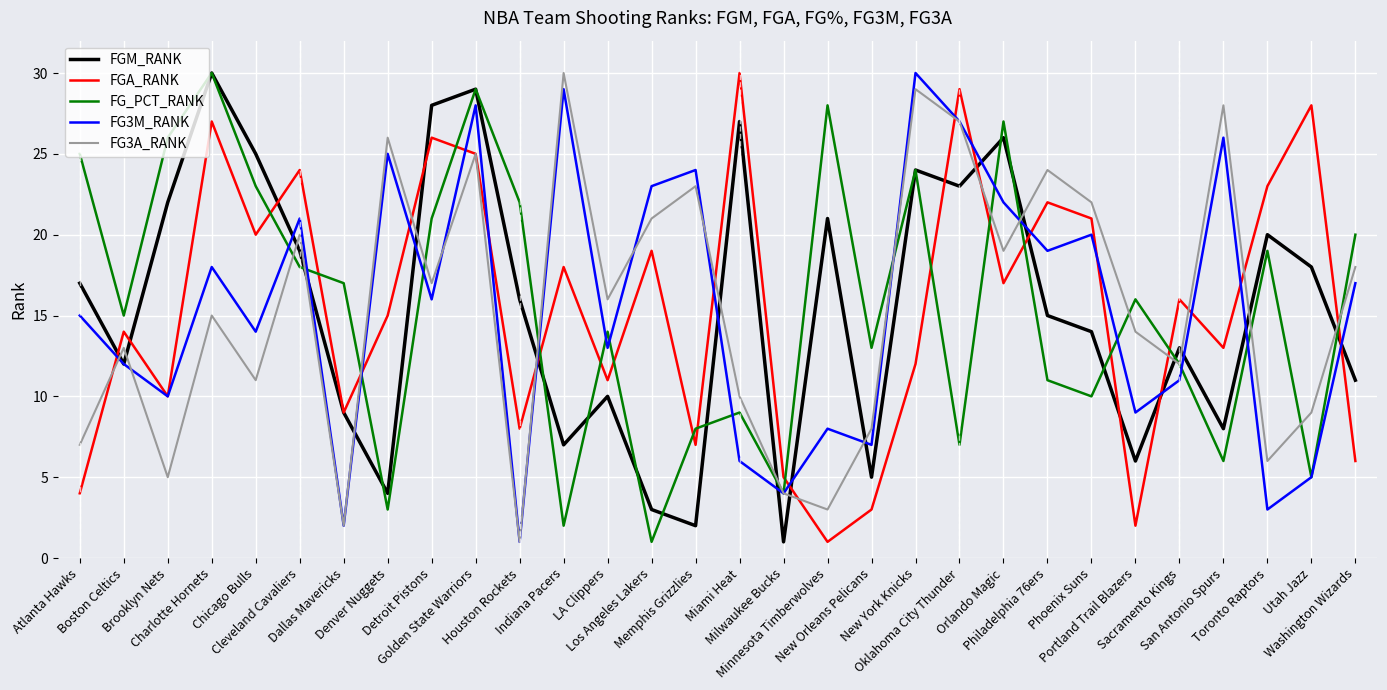

What is the smallest value displayed?

1